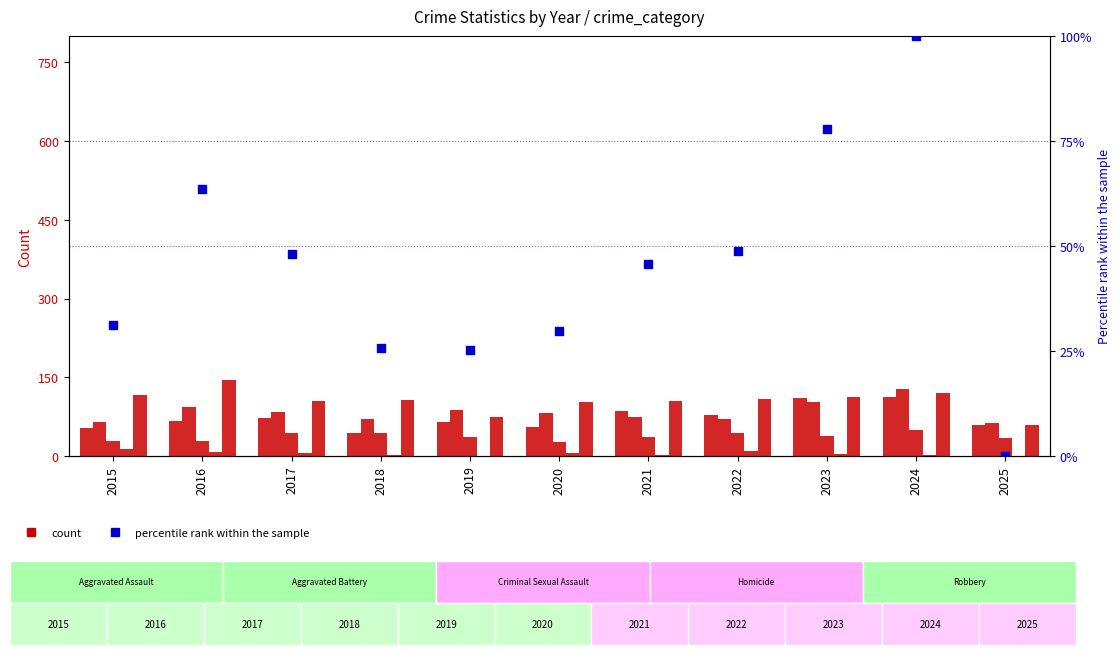

Which series has the largest total across all categories?

Robbery